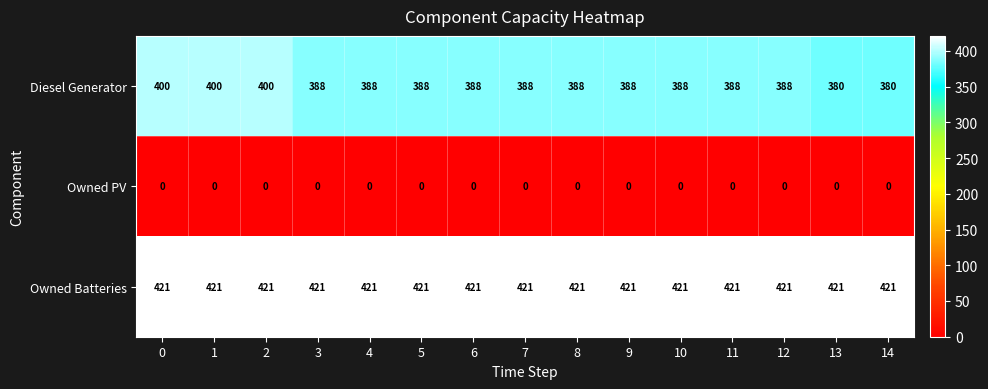

Is it true that Diesel Generator equals 388 at 4?

True